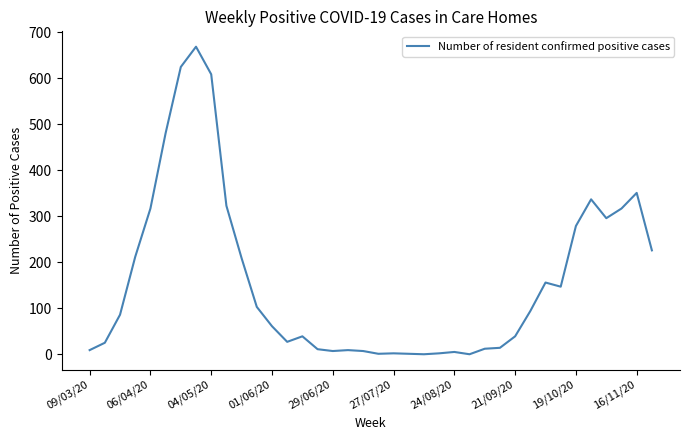

What is the maximum value shown in the chart?

669